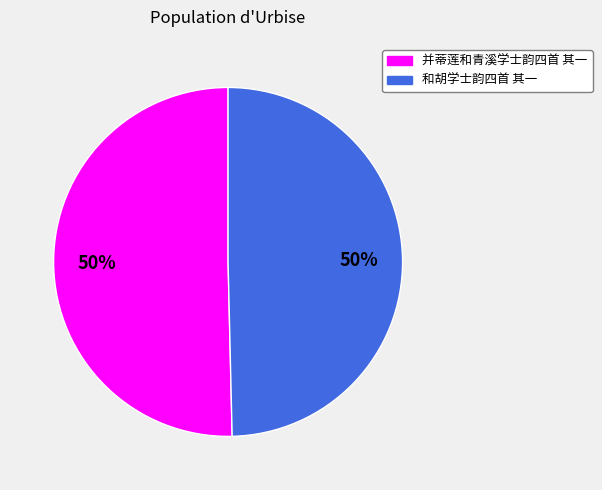

To the nearest percent, what percentage of the pie is 和胡学士韵四首 其一?

50%